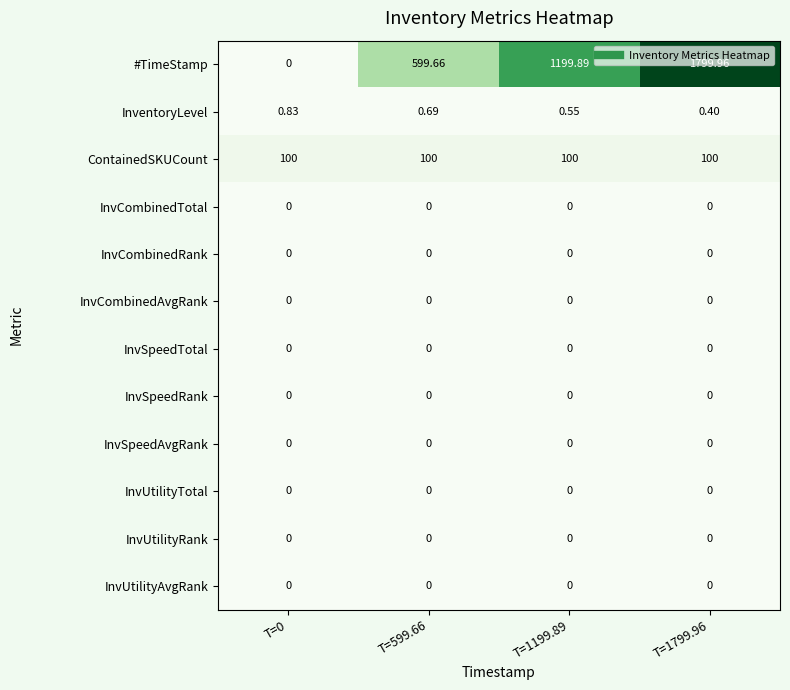

How many categories are shown in the chart?

4